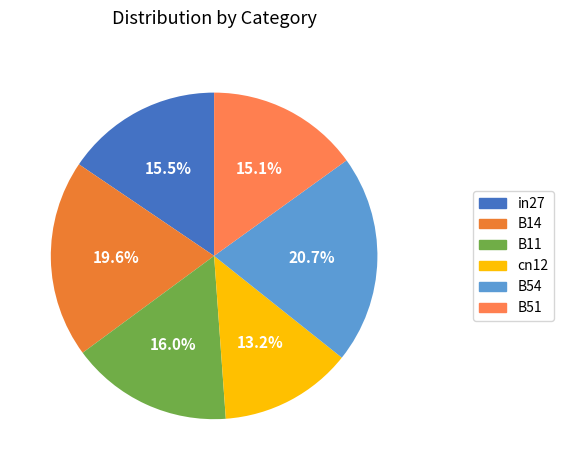

Which category has the biggest portion of the pie?

B54